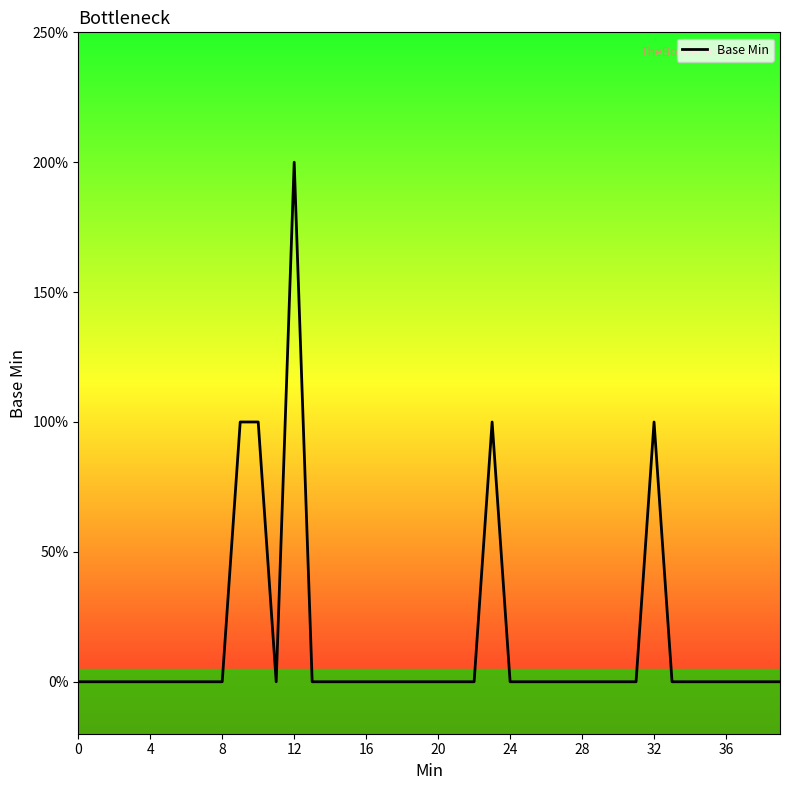

Does the chart have visible grid lines?

No